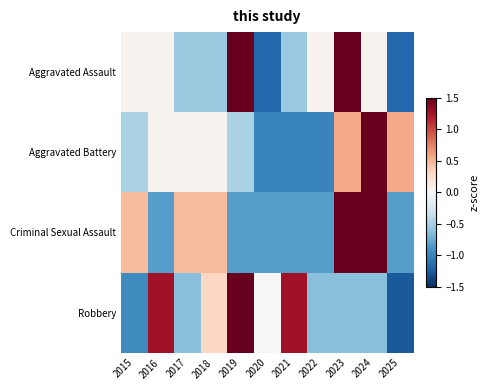

Between 2015 and 2017, which is larger?

2015